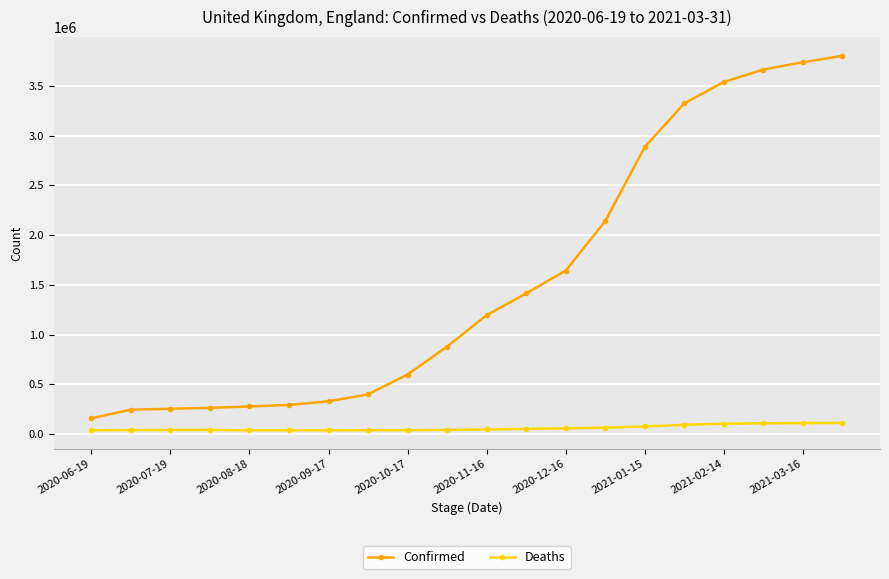

What is the maximum value shown in the chart?

3800722